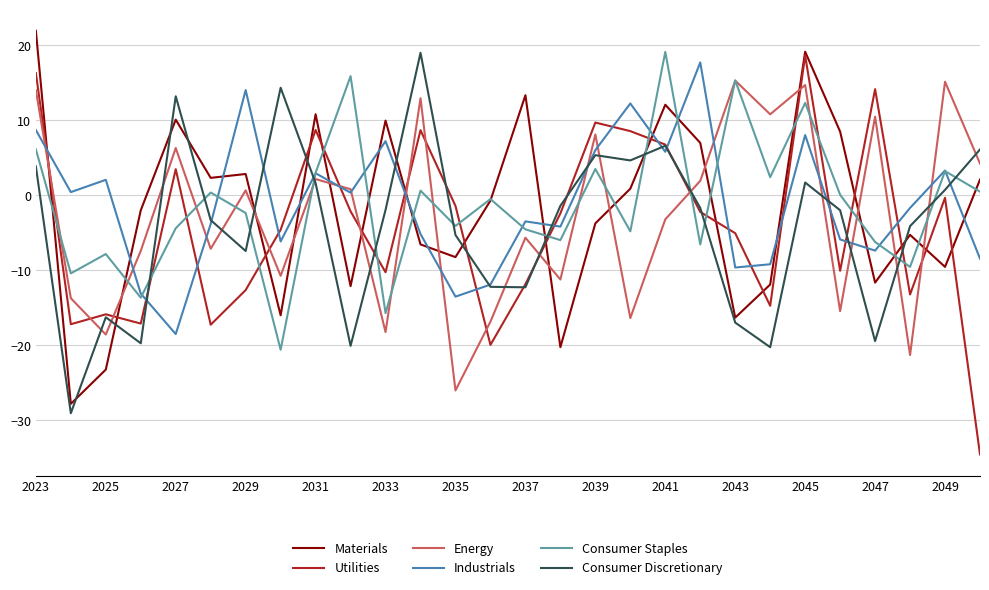

What is the smallest value displayed?

-34.5